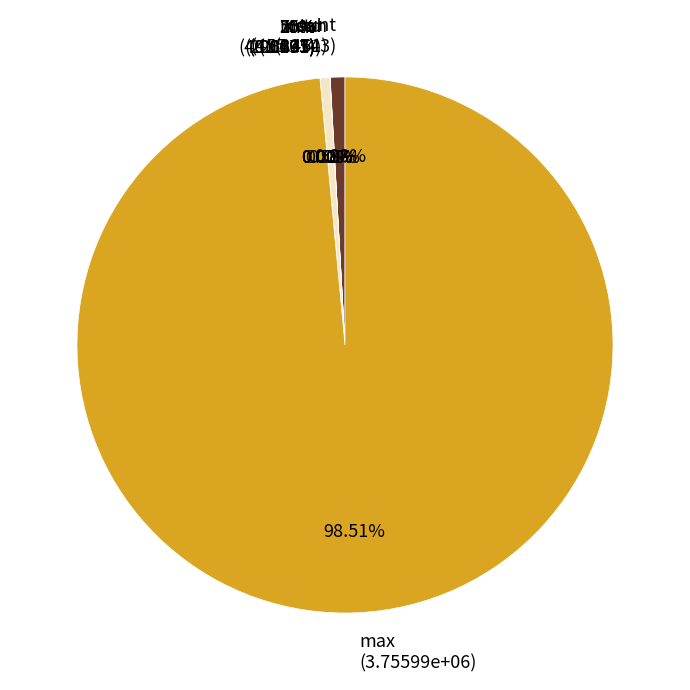

To the nearest percent, what is the difference between the 25% and count slice percentages?

1%